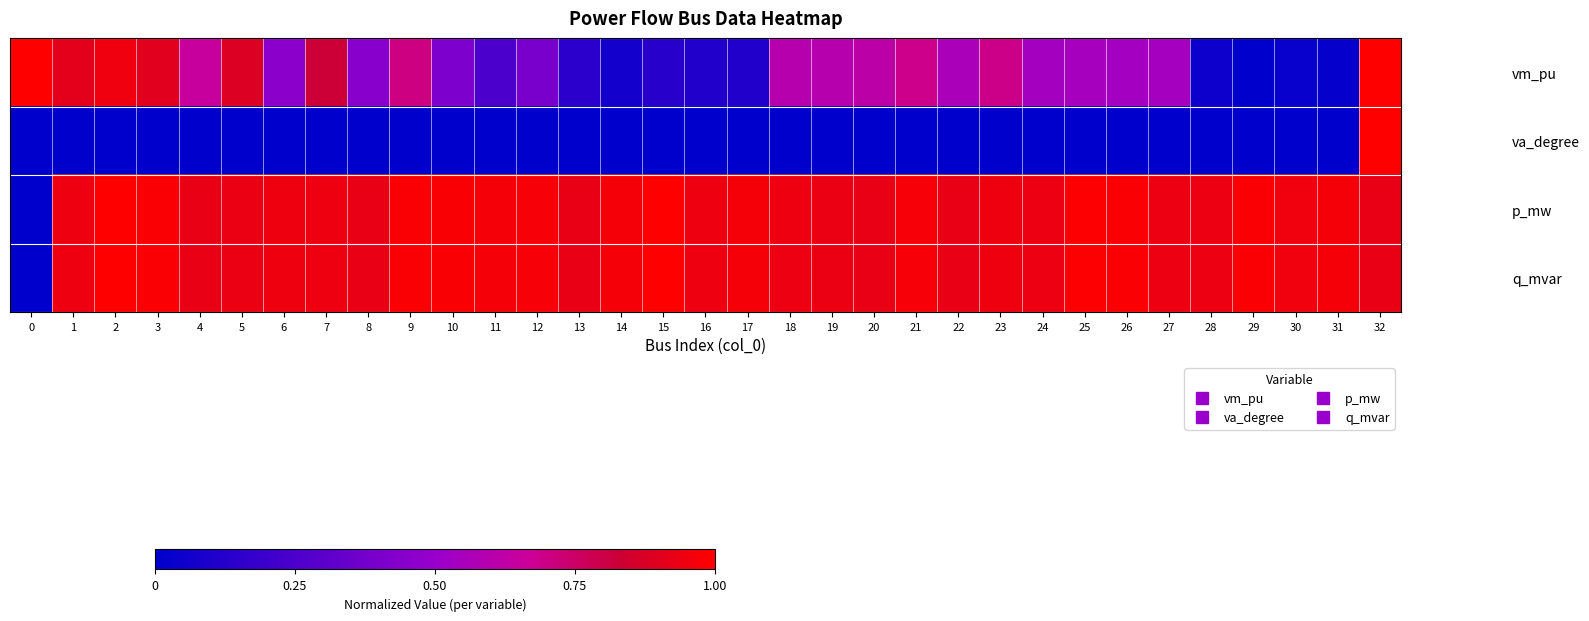

Between 18 and 30, which is larger?

18